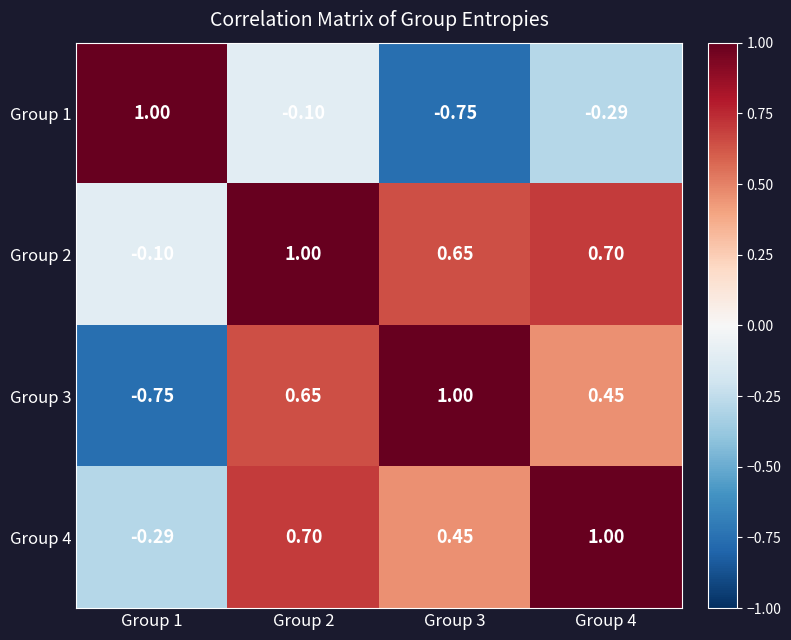

Which series has the widest spread of values?

Group 1